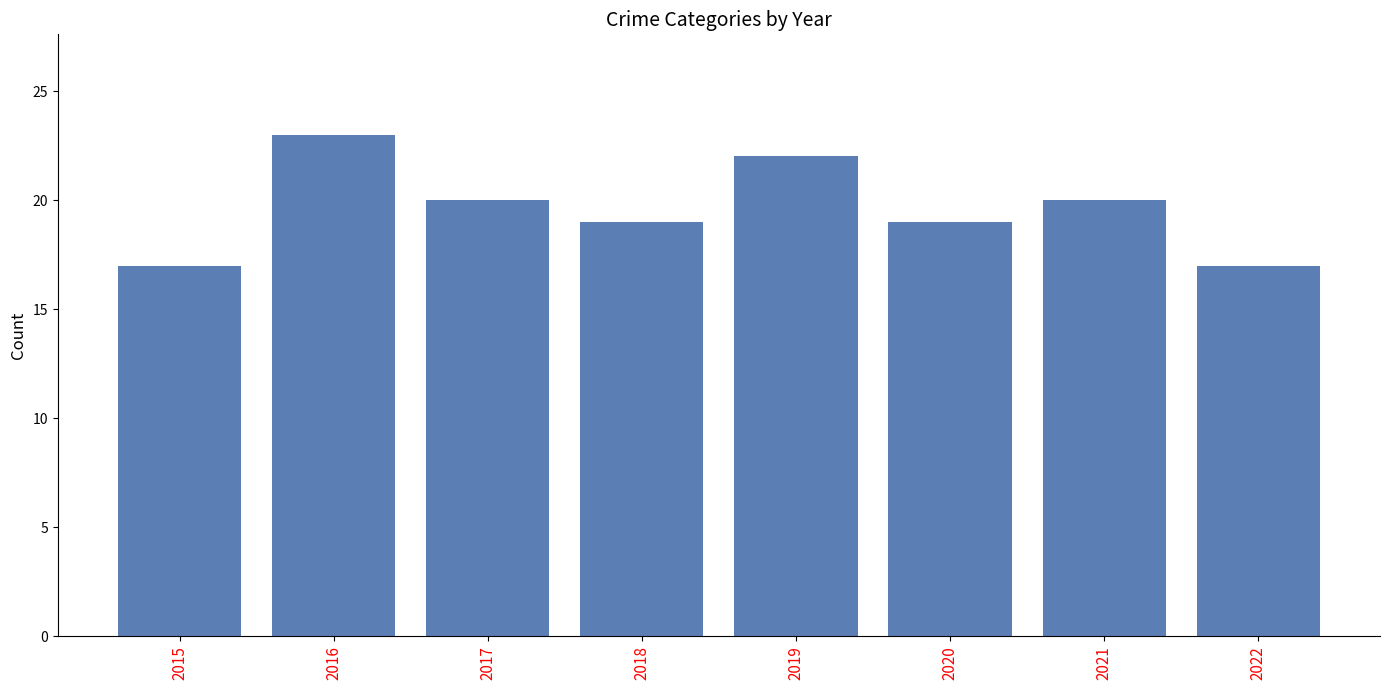

True or false: the data shows 23 at 2016.

True